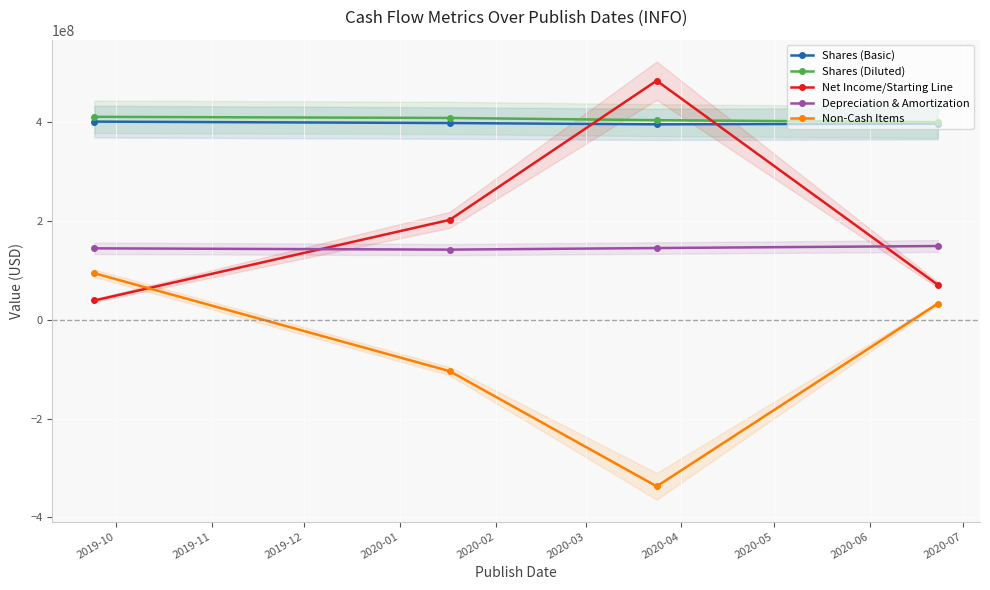

True or false: Net Income/Starting Line has more than 2 interior local peaks.

False